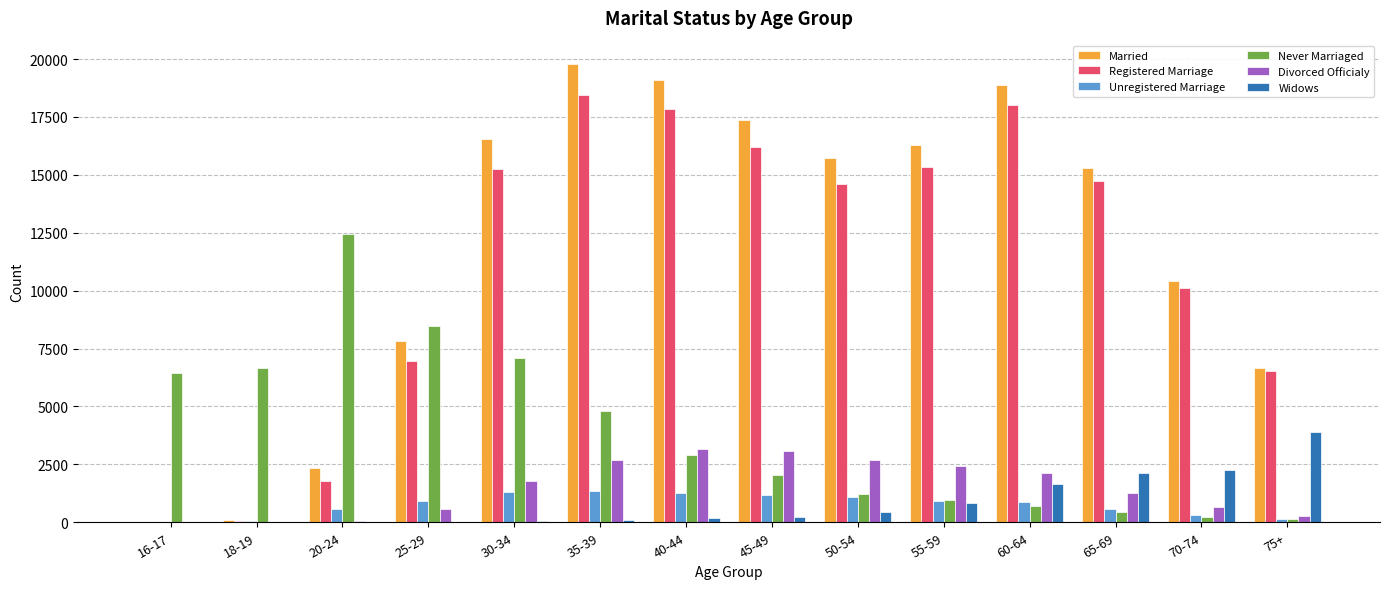

What is the highest value of the Widows series?

3905